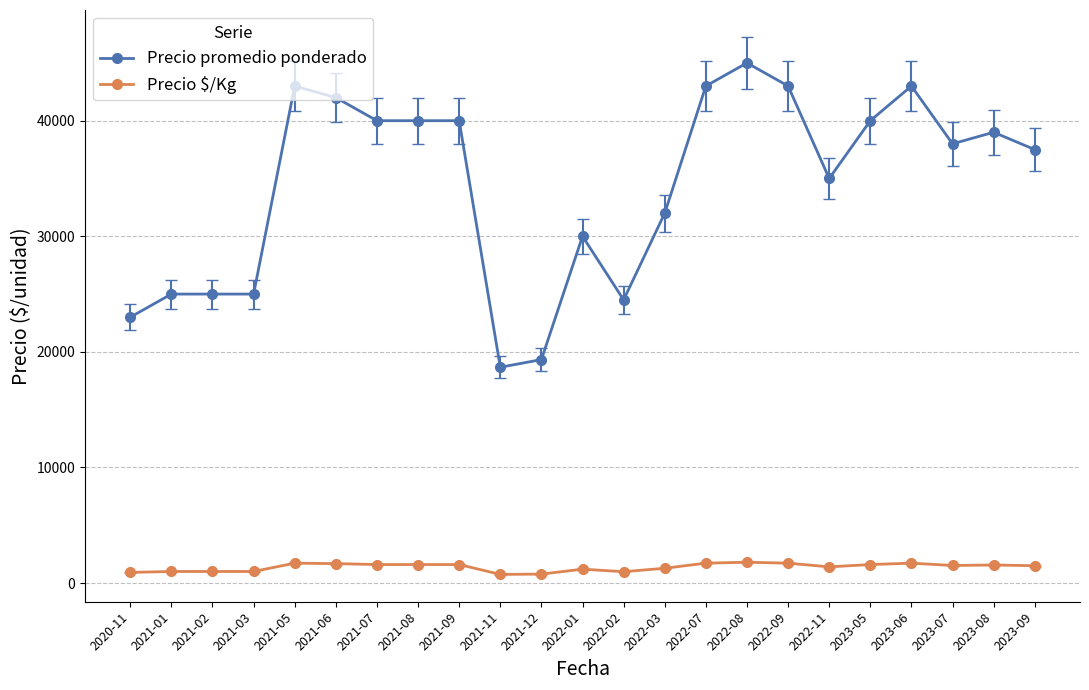

At how many categories does at least one series exceed 33064?

14